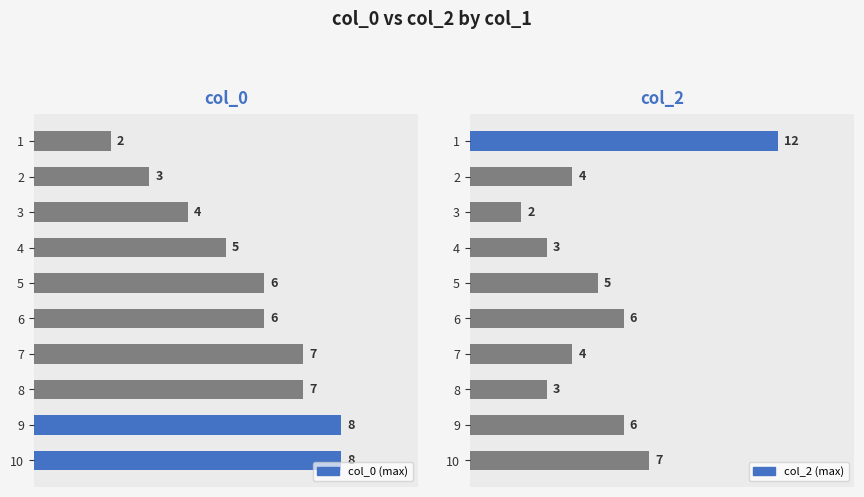

Reading left to right, list all the values displayed in this chart.

col_0: 2	3	4	5	6	6	7	7	8	8
col_2: 12	4	2	3	5	6	4	3	6	7